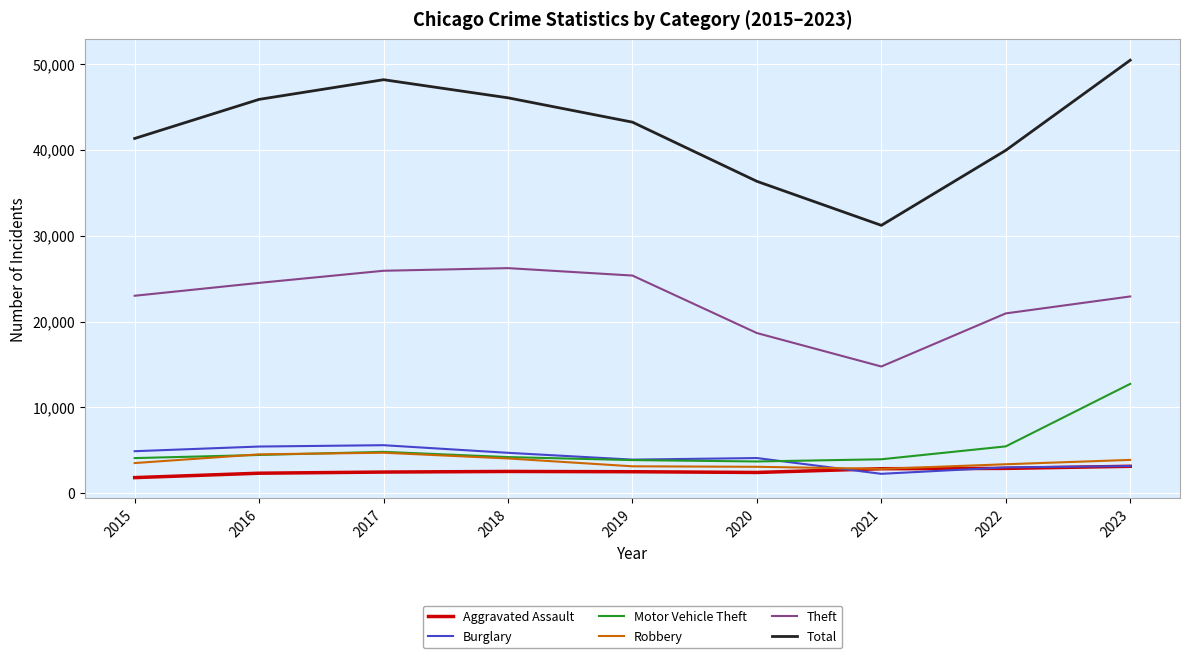

What is the difference between the maximum and minimum values in the Aggravated Assault series?

1319